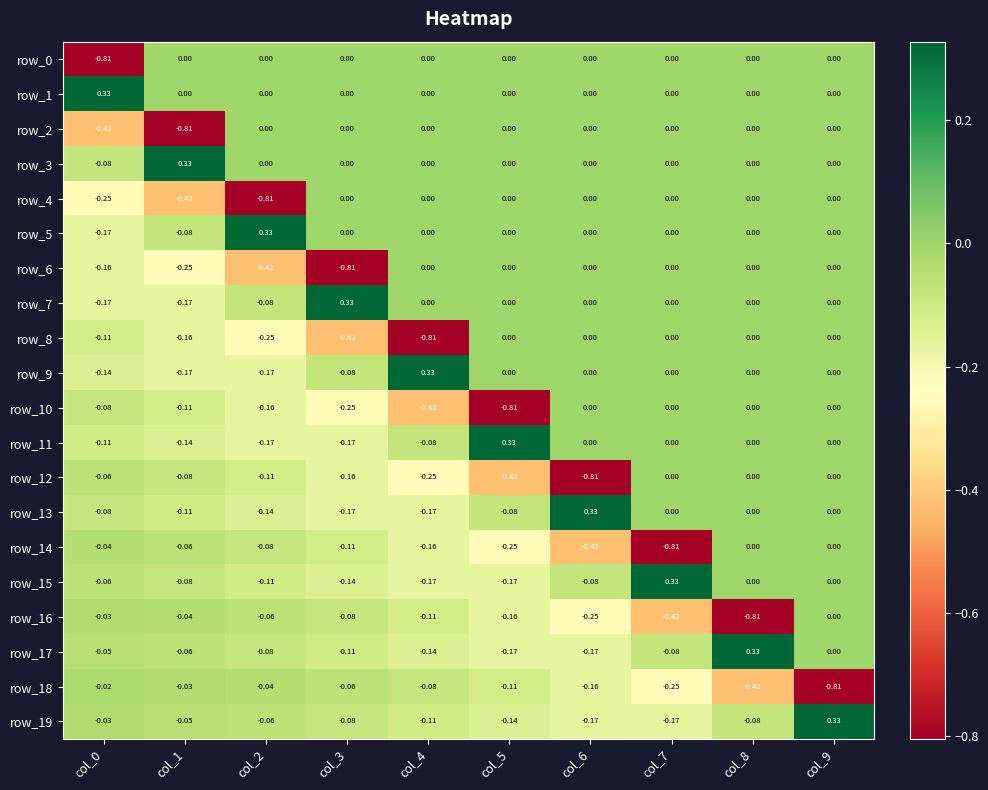

Is the value of row_7 at col_0 greater than the value of row_14 at col_2?

No